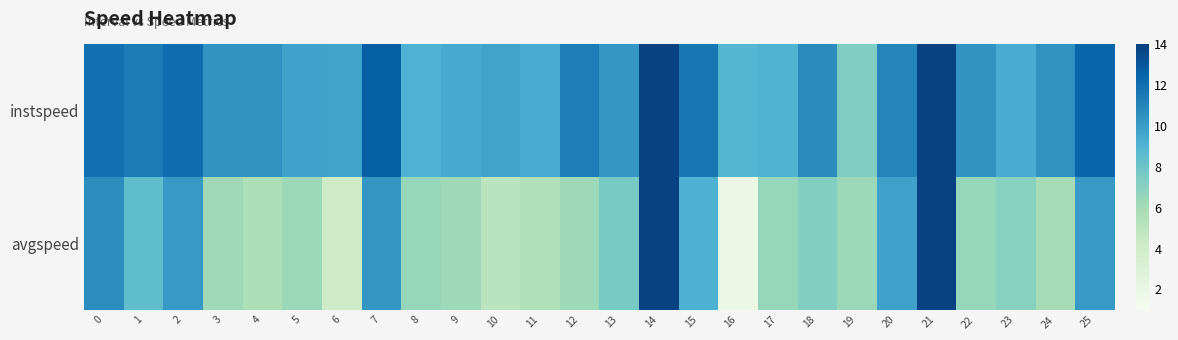

List the series in order of their overall mean, lowest first.

avgspeed, instspeed